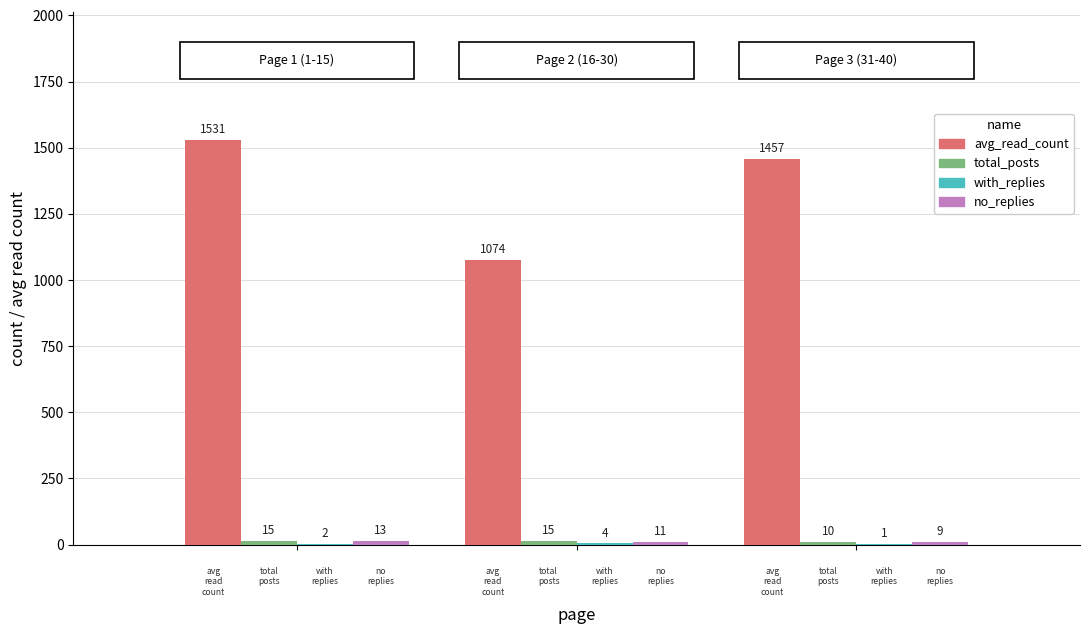

What is the sum of all avg_read_count values?

4062